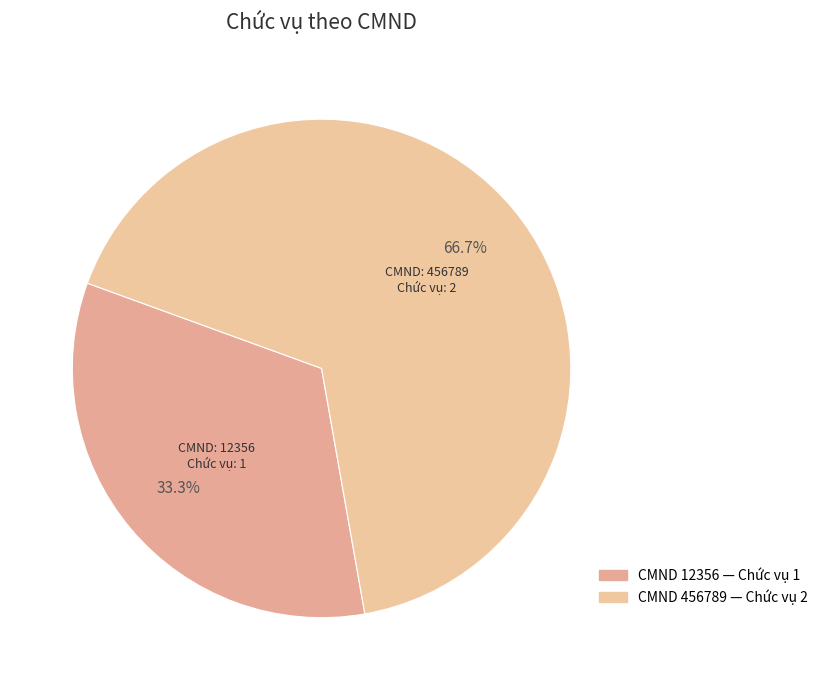

How many segments does this pie chart have?

2